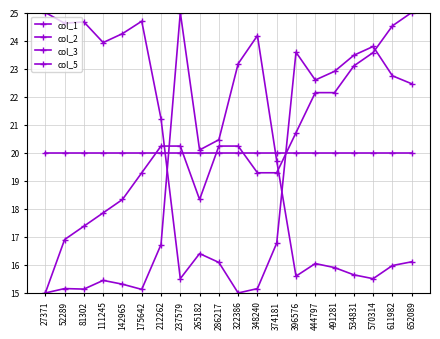

Reading left to right, list all the values displayed in this chart.

col_1: 15.0	16.9	17.4	17.9	18.3	19.3	20.2	20.2	18.3	20.2	20.2	19.3	19.3	20.7	22.1	22.1	23.1	23.6	24.5	25.0
col_2: 15.0	15.2	15.1	15.4	15.3	15.1	16.7	25.0	20.1	20.5	23.2	24.2	19.7	15.6	16.0	15.9	15.6	15.5	16.0	16.1
col_3: 20.0	20.0	20.0	20.0	20.0	20.0	20.0	20.0	20.0	20.0	20.0	20.0	20.0	20.0	20.0	20.0	20.0	20.0	20.0	20.0
col_5: 25.0	24.6	24.7	23.9	24.2	24.7	21.2	15.5	16.4	16.1	15.0	15.2	16.8	23.6	22.6	22.9	23.5	23.8	22.7	22.5